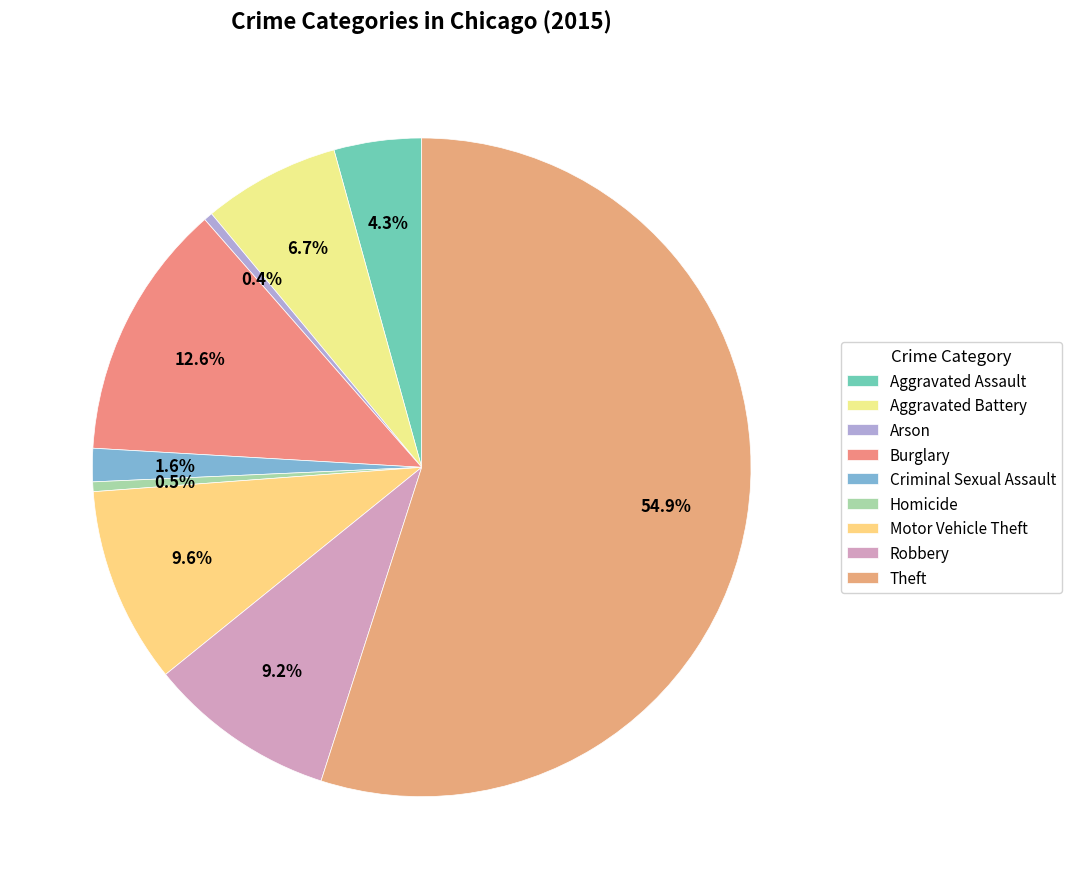

What percentage do Robbery and Criminal Sexual Assault together represent?

10.9%